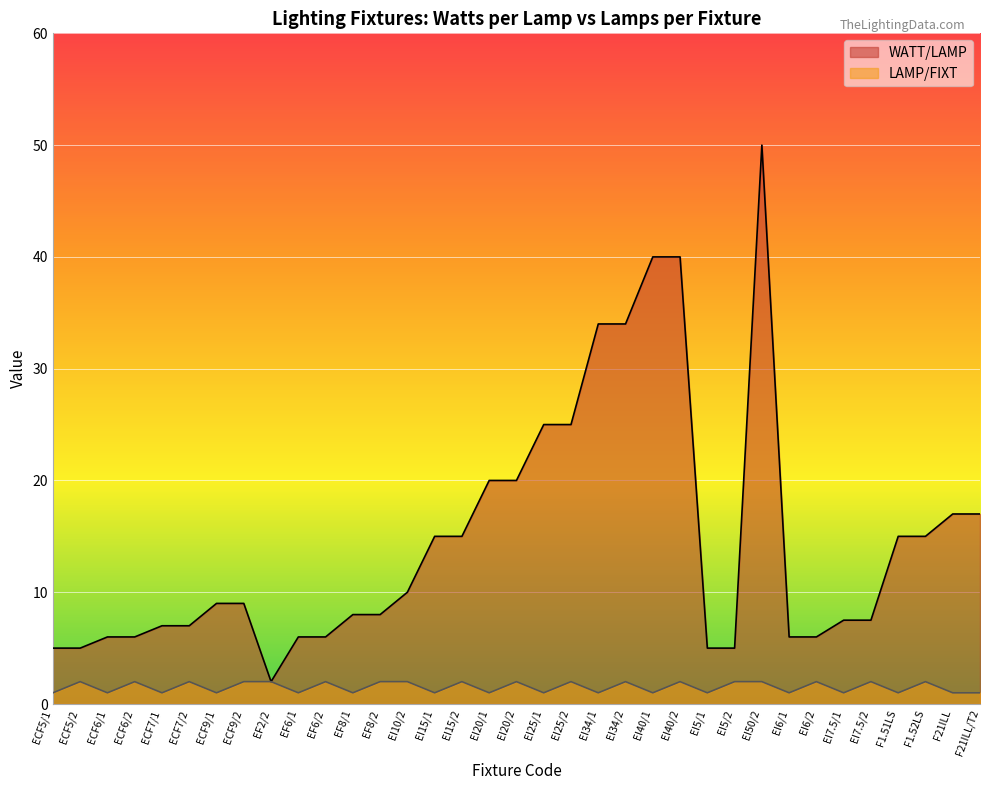

How many interior local valleys does the WATT/LAMP series have?

1